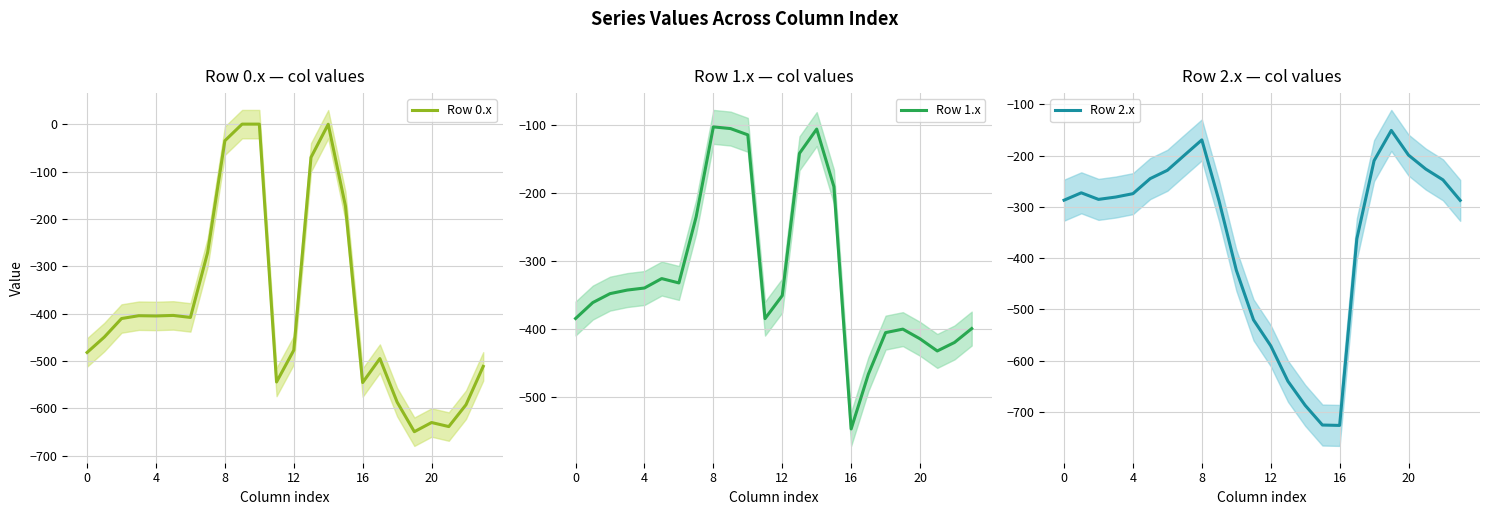

Which label corresponds to the smallest value in the chart?

16